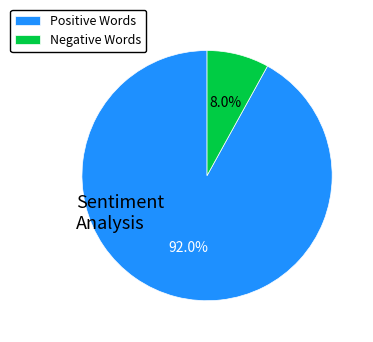

Count the number of slices in the pie.

2